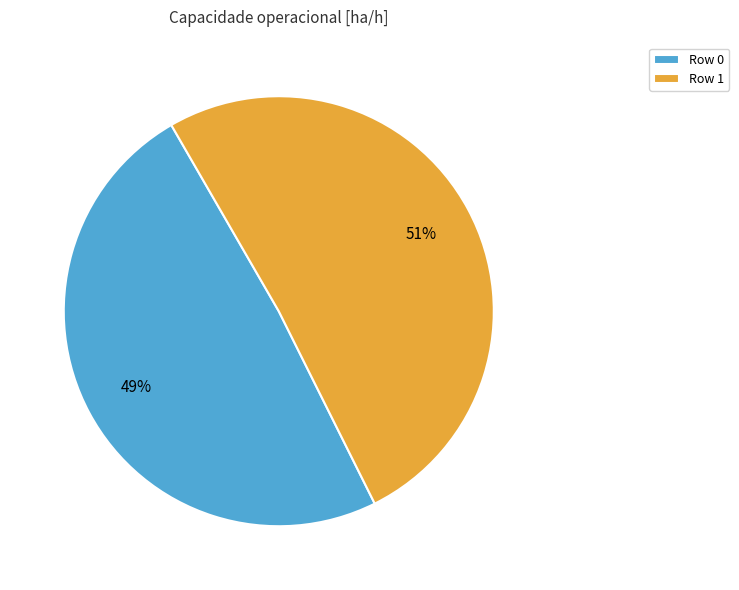

Count the number of slices in the pie.

2